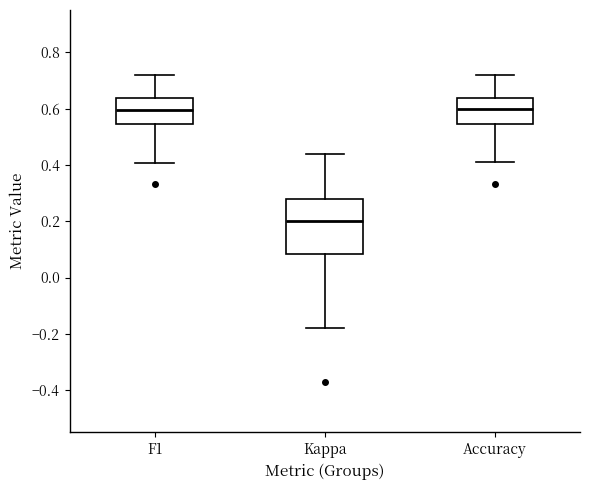

Where does the median line of the box for Kappa sit on the y-axis? The values are not printed on the chart, so give them approximately, as read against the axis.

0.20